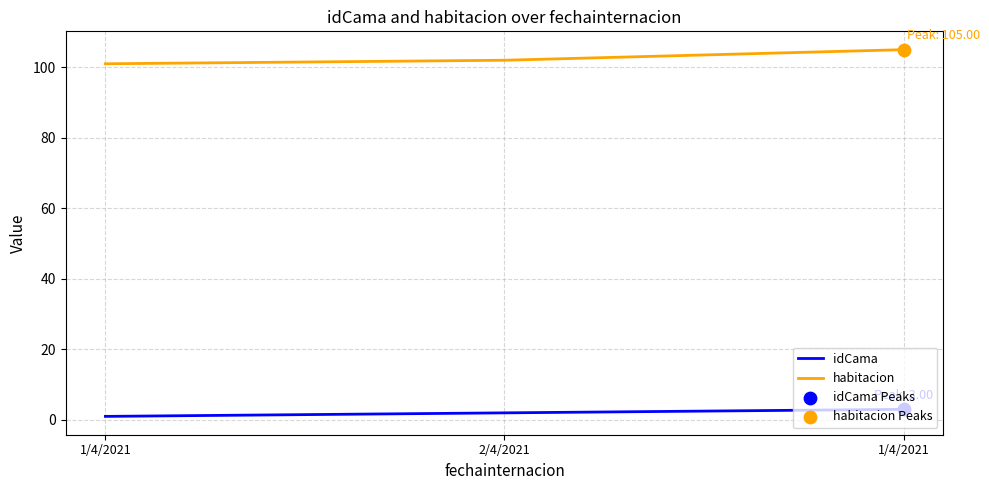

Is the value of idCama at 1/4/2021 greater than the value of habitacion at 1/4/2021?

No